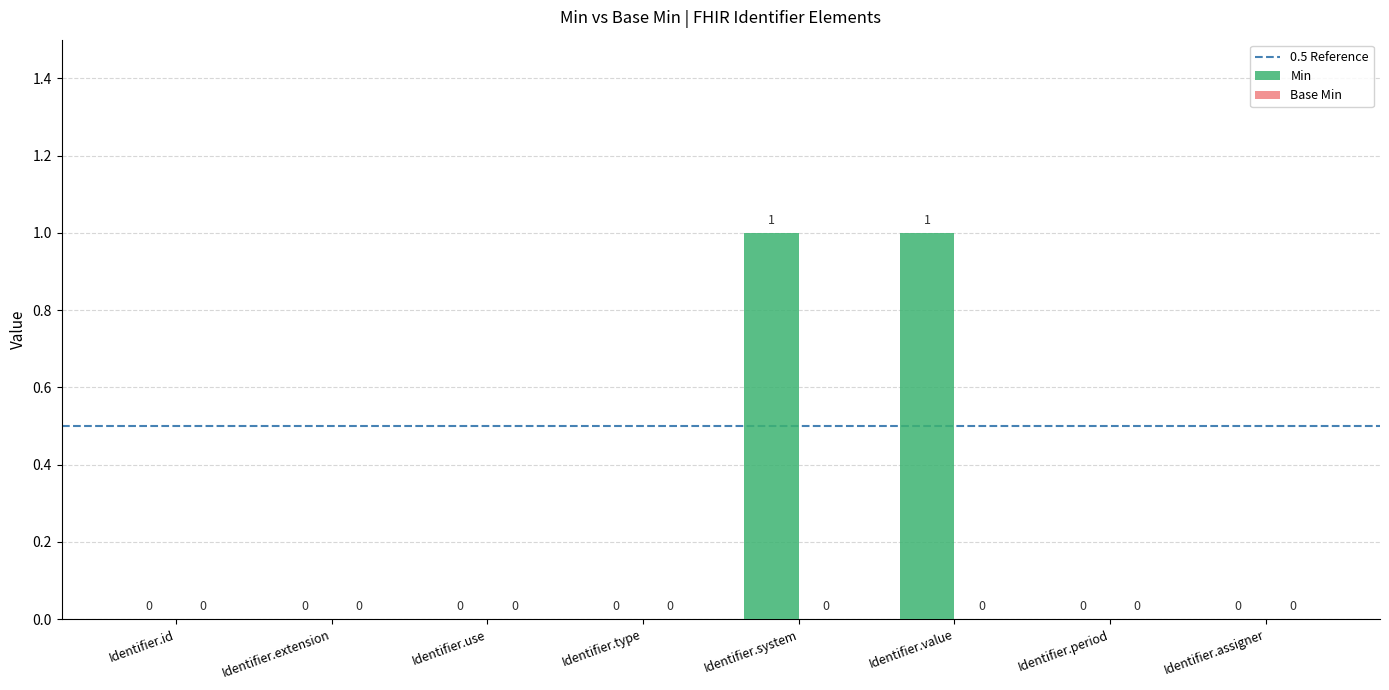

How many values are between 0 and 1?

8